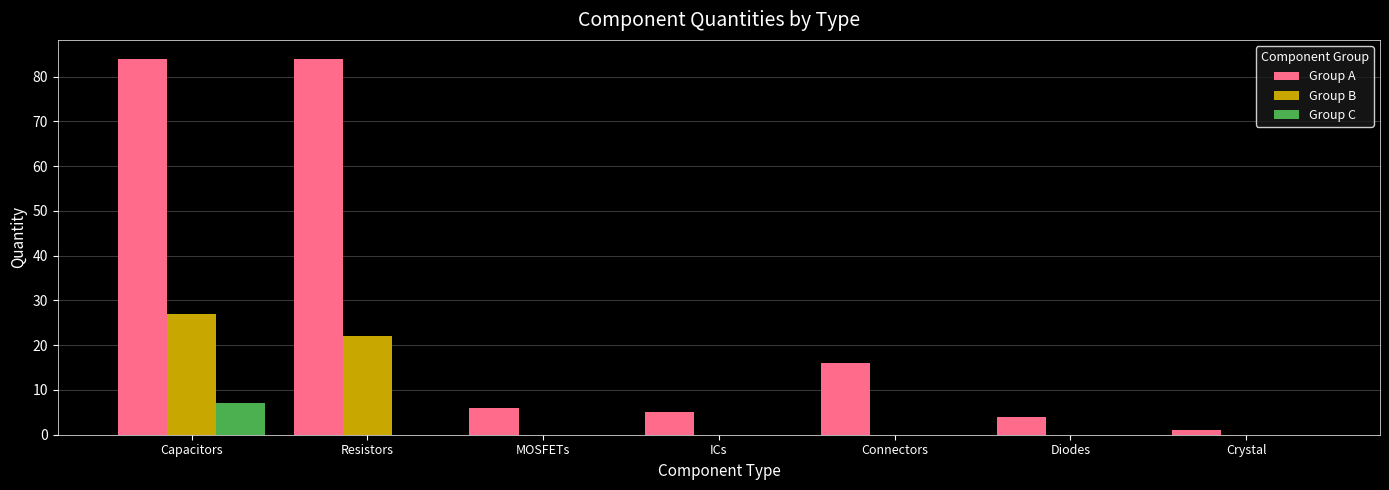

What is the sum of the Group B values at ICs and Resistors?

22